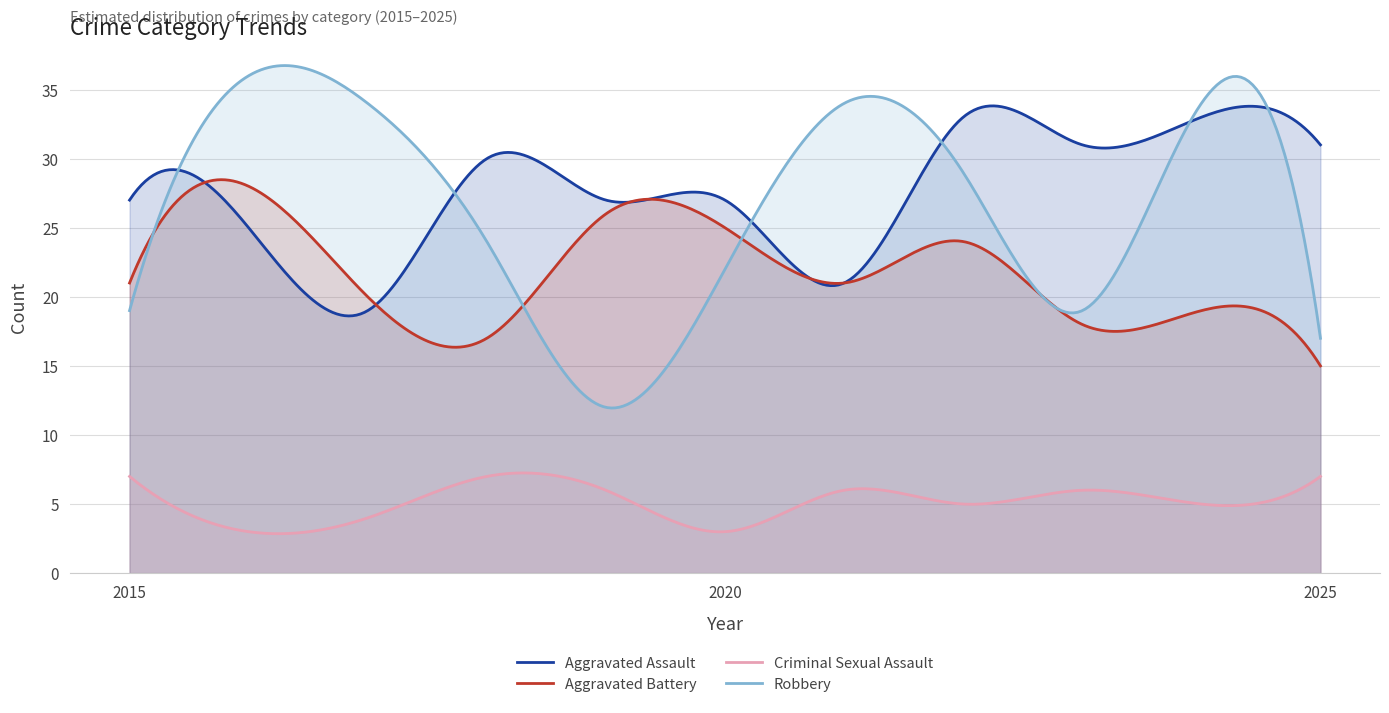

How many interior local peaks does the Aggravated Battery series have?

4